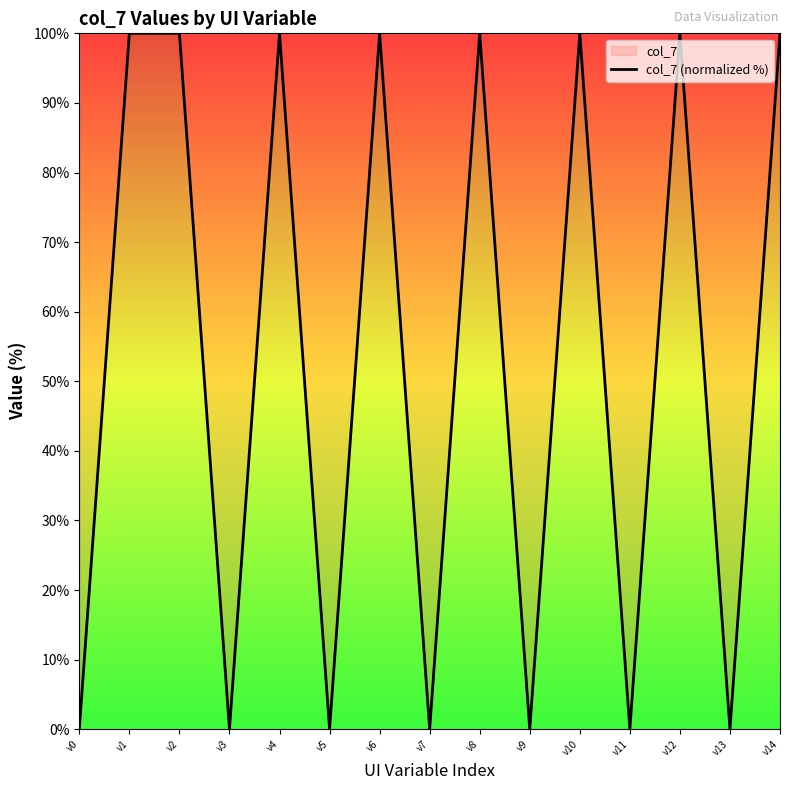

At which category does the data reach its first local valley?

v3